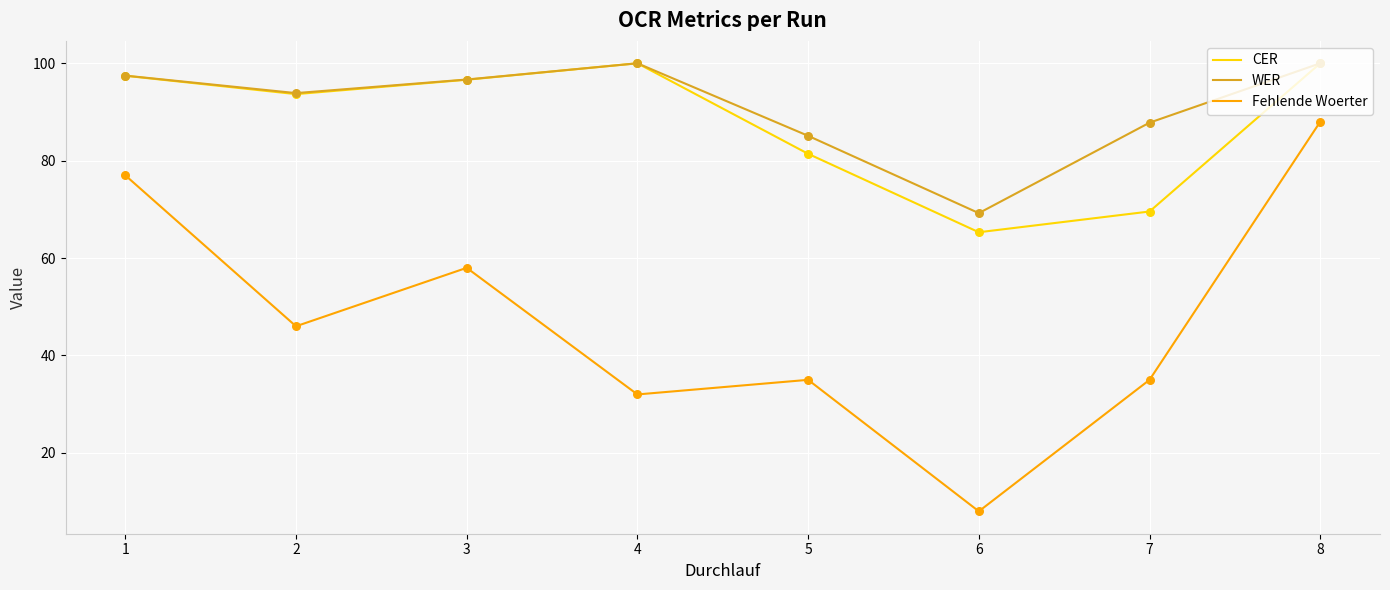

Which series has the widest spread of values?

Fehlende Woerter